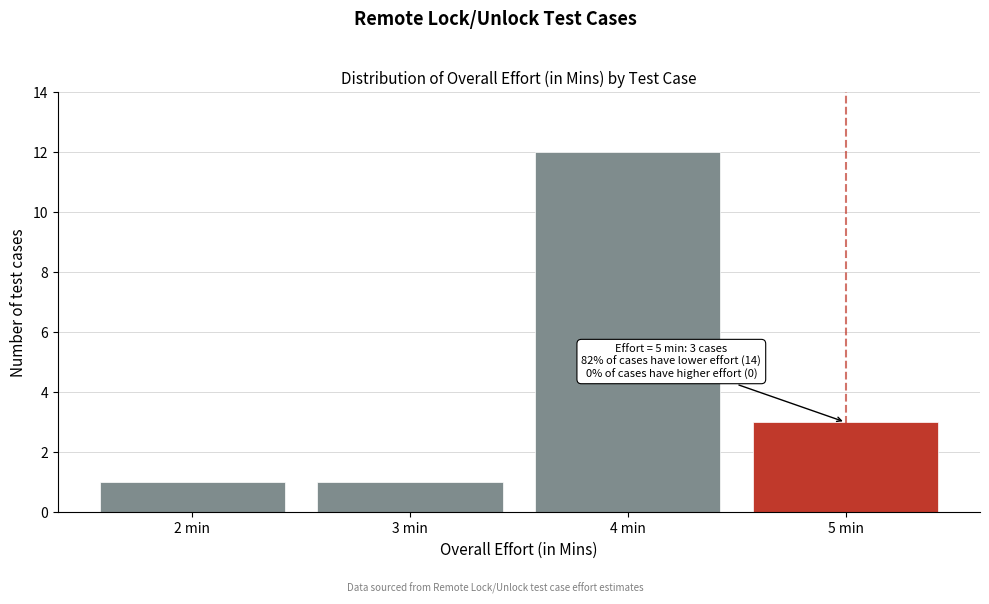

Which range on the x-axis has the tallest bar?

3.5 to 4.5